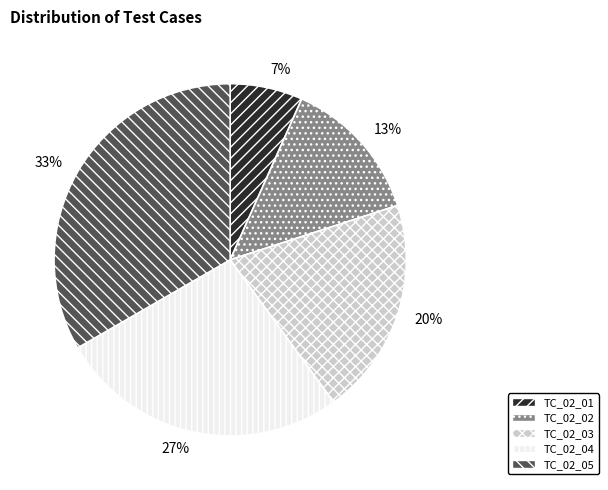

The TC_02_05 slice represents 33% of the pie. True or false?

True